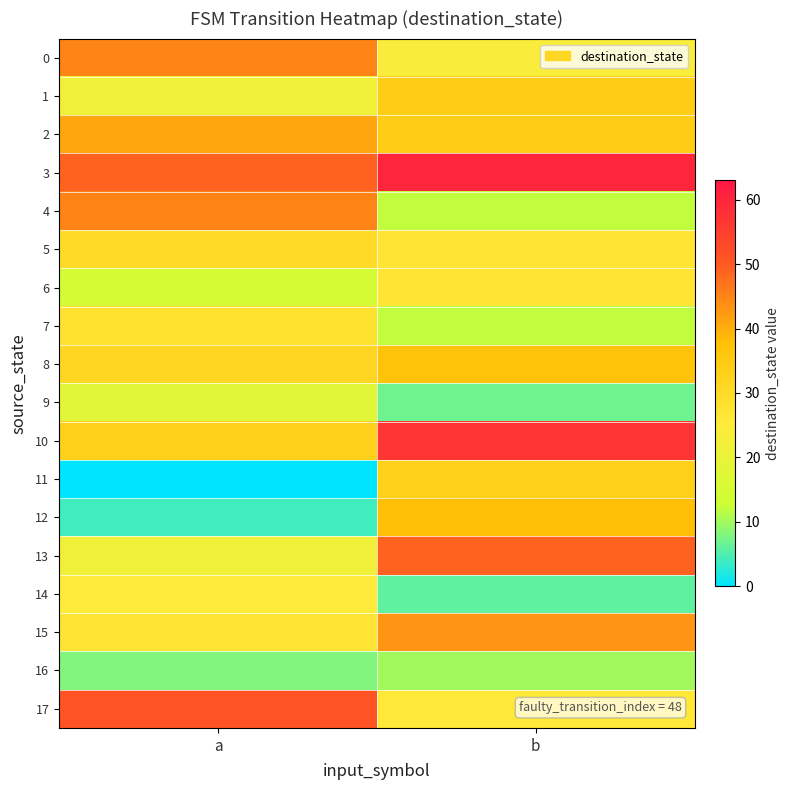

At how many categories does at least one series exceed 12?

2